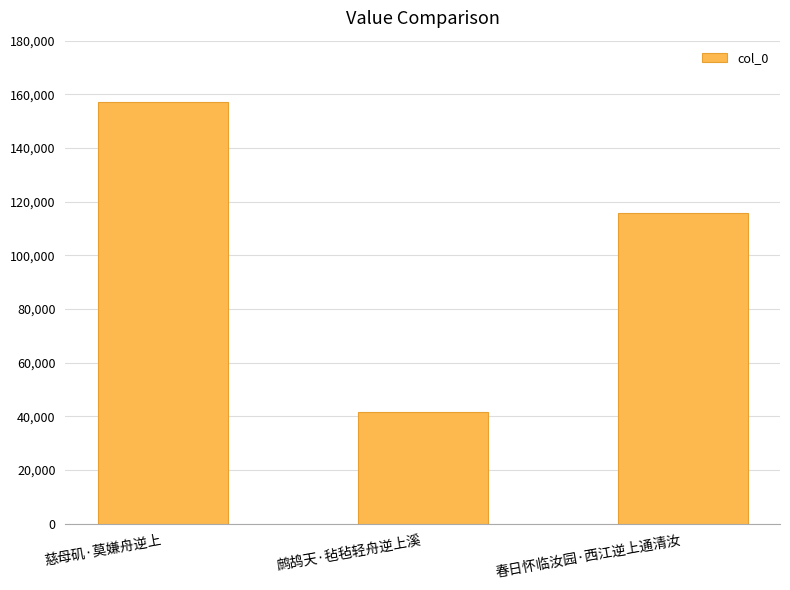

Reading right to left, extract all data points from this chart.

115795	41770	157070